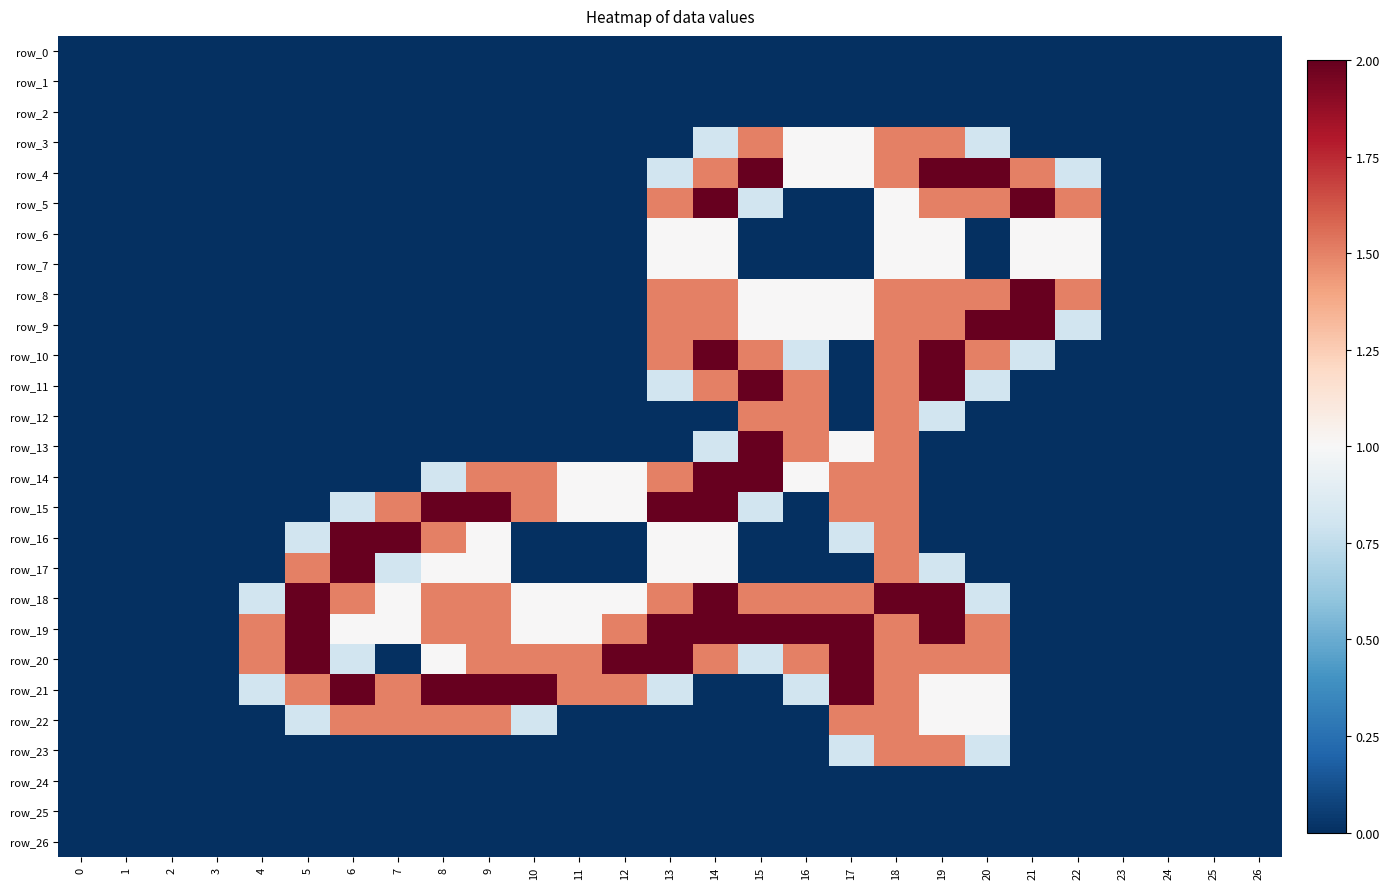

Reading left to right, what are all the values shown in this chart?

row_0: 0.0	0.0	0.0	0.0	0.0	0.0	0.0	0.0	0.0	0.0	0.0	0.0	0.0	0.0	0.0	0.0	0.0	0.0	0.0	0.0	0.0	0.0	0.0	0.0	0.0	0.0	0.0
row_1: 0.0	0.0	0.0	0.0	0.0	0.0	0.0	0.0	0.0	0.0	0.0	0.0	0.0	0.0	0.0	0.0	0.0	0.0	0.0	0.0	0.0	0.0	0.0	0.0	0.0	0.0	0.0
row_2: 0.0	0.0	0.0	0.0	0.0	0.0	0.0	0.0	0.0	0.0	0.0	0.0	0.0	0.0	0.0	0.0	0.0	0.0	0.0	0.0	0.0	0.0	0.0	0.0	0.0	0.0	0.0
row_3: 0.0	0.0	0.0	0.0	0.0	0.0	0.0	0.0	0.0	0.0	0.0	0.0	0.0	0.0	0.8	1.5	1.0	1.0	1.5	1.5	0.8	0.0	0.0	0.0	0.0	0.0	0.0
row_4: 0.0	0.0	0.0	0.0	0.0	0.0	0.0	0.0	0.0	0.0	0.0	0.0	0.0	0.8	1.5	2.0	1.0	1.0	1.5	2.0	2.0	1.5	0.8	0.0	0.0	0.0	0.0
row_5: 0.0	0.0	0.0	0.0	0.0	0.0	0.0	0.0	0.0	0.0	0.0	0.0	0.0	1.5	2.0	0.8	0.0	0.0	1.0	1.5	1.5	2.0	1.5	0.0	0.0	0.0	0.0
row_6: 0.0	0.0	0.0	0.0	0.0	0.0	0.0	0.0	0.0	0.0	0.0	0.0	0.0	1.0	1.0	0.0	0.0	0.0	1.0	1.0	0.0	1.0	1.0	0.0	0.0	0.0	0.0
row_7: 0.0	0.0	0.0	0.0	0.0	0.0	0.0	0.0	0.0	0.0	0.0	0.0	0.0	1.0	1.0	0.0	0.0	0.0	1.0	1.0	0.0	1.0	1.0	0.0	0.0	0.0	0.0
row_8: 0.0	0.0	0.0	0.0	0.0	0.0	0.0	0.0	0.0	0.0	0.0	0.0	0.0	1.5	1.5	1.0	1.0	1.0	1.5	1.5	1.5	2.0	1.5	0.0	0.0	0.0	0.0
row_9: 0.0	0.0	0.0	0.0	0.0	0.0	0.0	0.0	0.0	0.0	0.0	0.0	0.0	1.5	1.5	1.0	1.0	1.0	1.5	1.5	2.0	2.0	0.8	0.0	0.0	0.0	0.0
row_10: 0.0	0.0	0.0	0.0	0.0	0.0	0.0	0.0	0.0	0.0	0.0	0.0	0.0	1.5	2.0	1.5	0.8	0.0	1.5	2.0	1.5	0.8	0.0	0.0	0.0	0.0	0.0
row_11: 0.0	0.0	0.0	0.0	0.0	0.0	0.0	0.0	0.0	0.0	0.0	0.0	0.0	0.8	1.5	2.0	1.5	0.0	1.5	2.0	0.8	0.0	0.0	0.0	0.0	0.0	0.0
row_12: 0.0	0.0	0.0	0.0	0.0	0.0	0.0	0.0	0.0	0.0	0.0	0.0	0.0	0.0	0.0	1.5	1.5	0.0	1.5	0.8	0.0	0.0	0.0	0.0	0.0	0.0	0.0
row_13: 0.0	0.0	0.0	0.0	0.0	0.0	0.0	0.0	0.0	0.0	0.0	0.0	0.0	0.0	0.8	2.0	1.5	1.0	1.5	0.0	0.0	0.0	0.0	0.0	0.0	0.0	0.0
row_14: 0.0	0.0	0.0	0.0	0.0	0.0	0.0	0.0	0.8	1.5	1.5	1.0	1.0	1.5	2.0	2.0	1.0	1.5	1.5	0.0	0.0	0.0	0.0	0.0	0.0	0.0	0.0
row_15: 0.0	0.0	0.0	0.0	0.0	0.0	0.8	1.5	2.0	2.0	1.5	1.0	1.0	2.0	2.0	0.8	0.0	1.5	1.5	0.0	0.0	0.0	0.0	0.0	0.0	0.0	0.0
row_16: 0.0	0.0	0.0	0.0	0.0	0.8	2.0	2.0	1.5	1.0	0.0	0.0	0.0	1.0	1.0	0.0	0.0	0.8	1.5	0.0	0.0	0.0	0.0	0.0	0.0	0.0	0.0
row_17: 0.0	0.0	0.0	0.0	0.0	1.5	2.0	0.8	1.0	1.0	0.0	0.0	0.0	1.0	1.0	0.0	0.0	0.0	1.5	0.8	0.0	0.0	0.0	0.0	0.0	0.0	0.0
row_18: 0.0	0.0	0.0	0.0	0.8	2.0	1.5	1.0	1.5	1.5	1.0	1.0	1.0	1.5	2.0	1.5	1.5	1.5	2.0	2.0	0.8	0.0	0.0	0.0	0.0	0.0	0.0
row_19: 0.0	0.0	0.0	0.0	1.5	2.0	1.0	1.0	1.5	1.5	1.0	1.0	1.5	2.0	2.0	2.0	2.0	2.0	1.5	2.0	1.5	0.0	0.0	0.0	0.0	0.0	0.0
row_20: 0.0	0.0	0.0	0.0	1.5	2.0	0.8	0.0	1.0	1.5	1.5	1.5	2.0	2.0	1.5	0.8	1.5	2.0	1.5	1.5	1.5	0.0	0.0	0.0	0.0	0.0	0.0
row_21: 0.0	0.0	0.0	0.0	0.8	1.5	2.0	1.5	2.0	2.0	2.0	1.5	1.5	0.8	0.0	0.0	0.8	2.0	1.5	1.0	1.0	0.0	0.0	0.0	0.0	0.0	0.0
row_22: 0.0	0.0	0.0	0.0	0.0	0.8	1.5	1.5	1.5	1.5	0.8	0.0	0.0	0.0	0.0	0.0	0.0	1.5	1.5	1.0	1.0	0.0	0.0	0.0	0.0	0.0	0.0
row_23: 0.0	0.0	0.0	0.0	0.0	0.0	0.0	0.0	0.0	0.0	0.0	0.0	0.0	0.0	0.0	0.0	0.0	0.8	1.5	1.5	0.8	0.0	0.0	0.0	0.0	0.0	0.0
row_24: 0.0	0.0	0.0	0.0	0.0	0.0	0.0	0.0	0.0	0.0	0.0	0.0	0.0	0.0	0.0	0.0	0.0	0.0	0.0	0.0	0.0	0.0	0.0	0.0	0.0	0.0	0.0
row_25: 0.0	0.0	0.0	0.0	0.0	0.0	0.0	0.0	0.0	0.0	0.0	0.0	0.0	0.0	0.0	0.0	0.0	0.0	0.0	0.0	0.0	0.0	0.0	0.0	0.0	0.0	0.0
row_26: 0.0	0.0	0.0	0.0	0.0	0.0	0.0	0.0	0.0	0.0	0.0	0.0	0.0	0.0	0.0	0.0	0.0	0.0	0.0	0.0	0.0	0.0	0.0	0.0	0.0	0.0	0.0